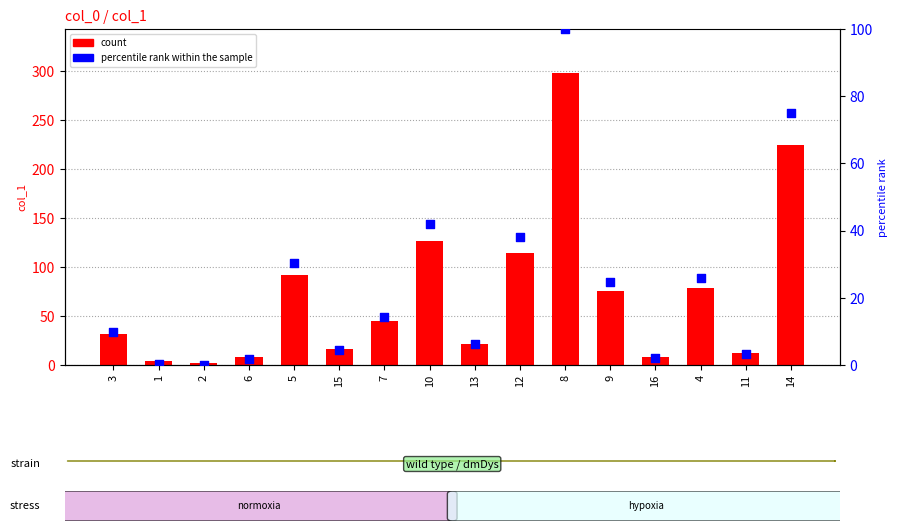

What are all the series names shown in the legend?

count, percentile rank within the sample